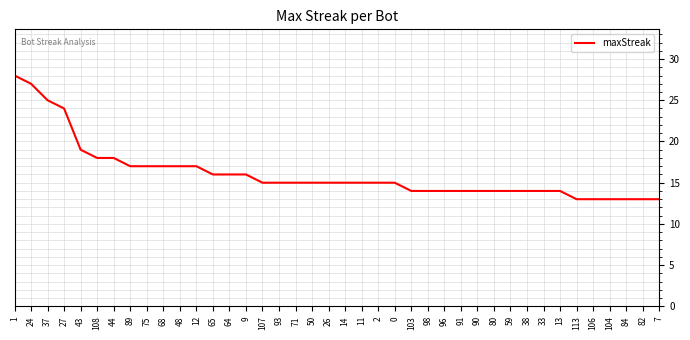

What is the sum of all values?

645